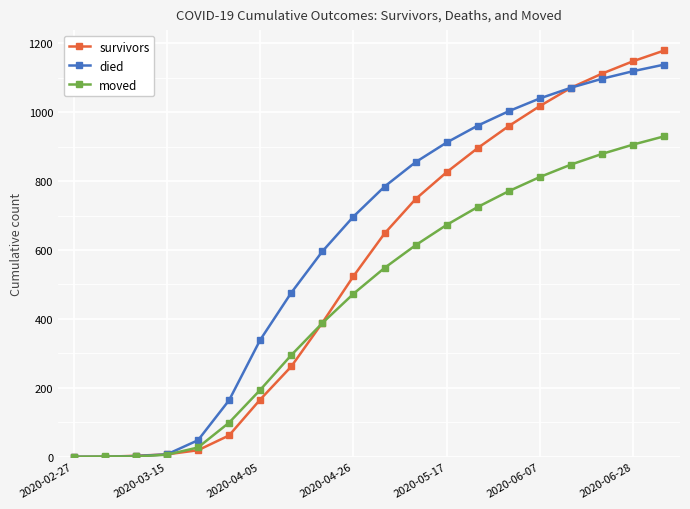

List the series in order of their overall mean, highest first.

died, survivors, moved